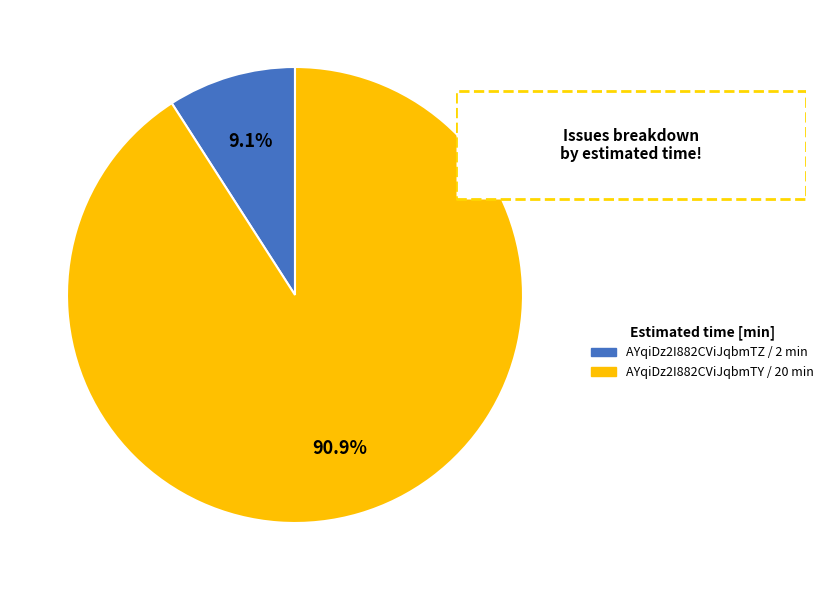

Which has a higher value, AYqiDz2I882CViJqbmTY or AYqiDz2I882CViJqbmTZ?

AYqiDz2I882CViJqbmTY